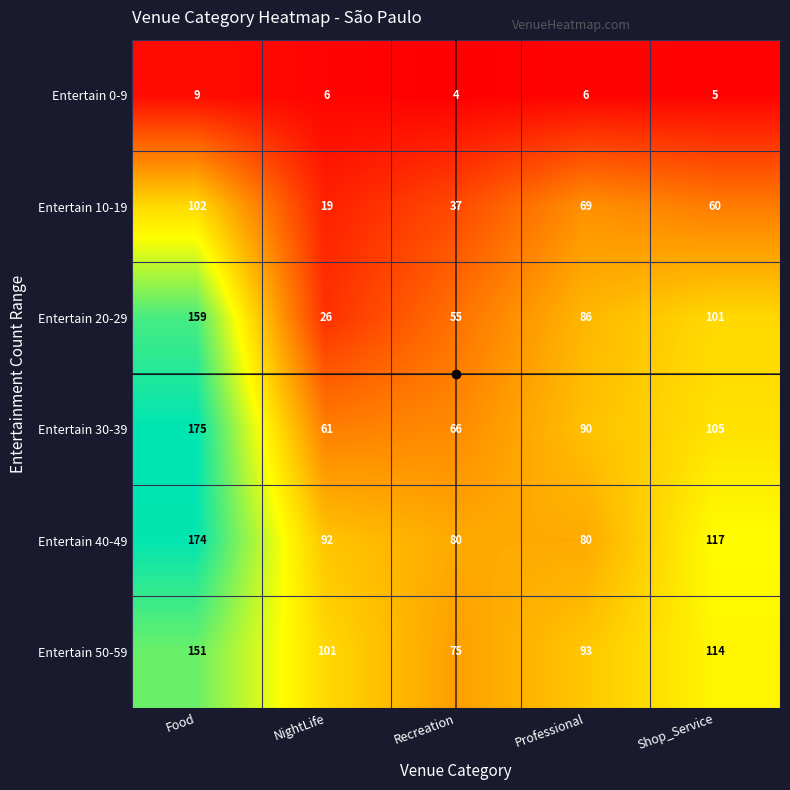

At which label does Entertain 50-59 first exceed 101?

Food